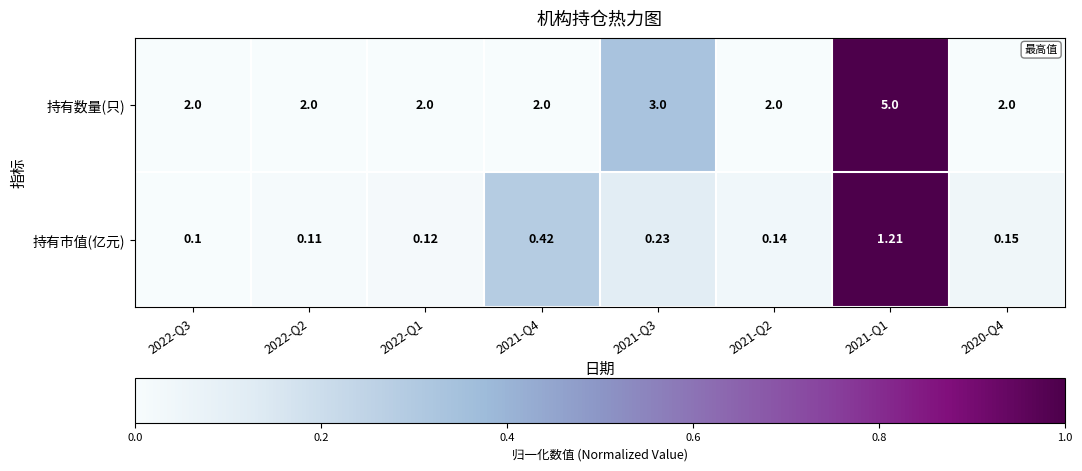

Which series has the largest total across all categories?

持有数量(只)